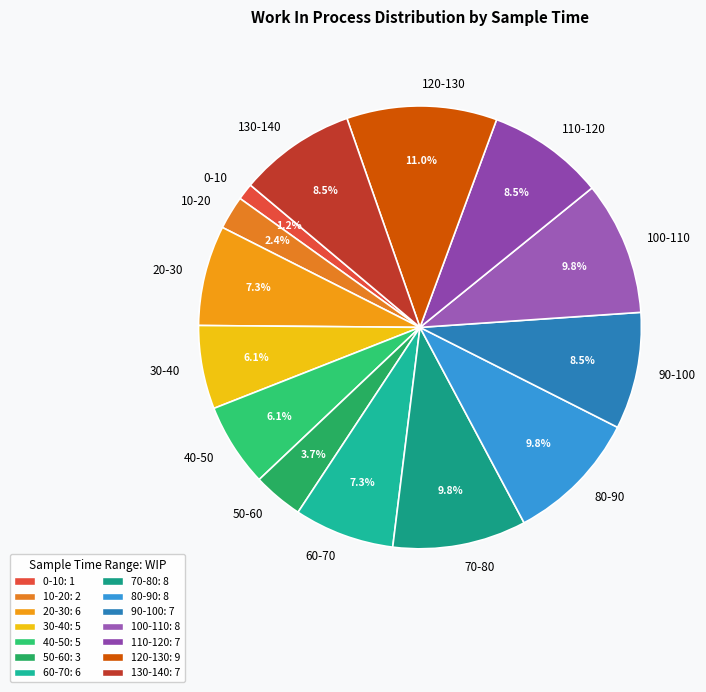

To the nearest percent, what percentage of the pie is 20-30?

7%